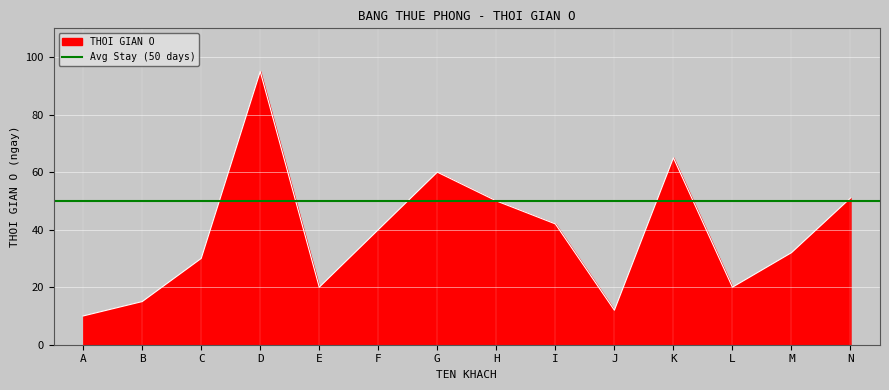

What is the change in value from C to D?

+65